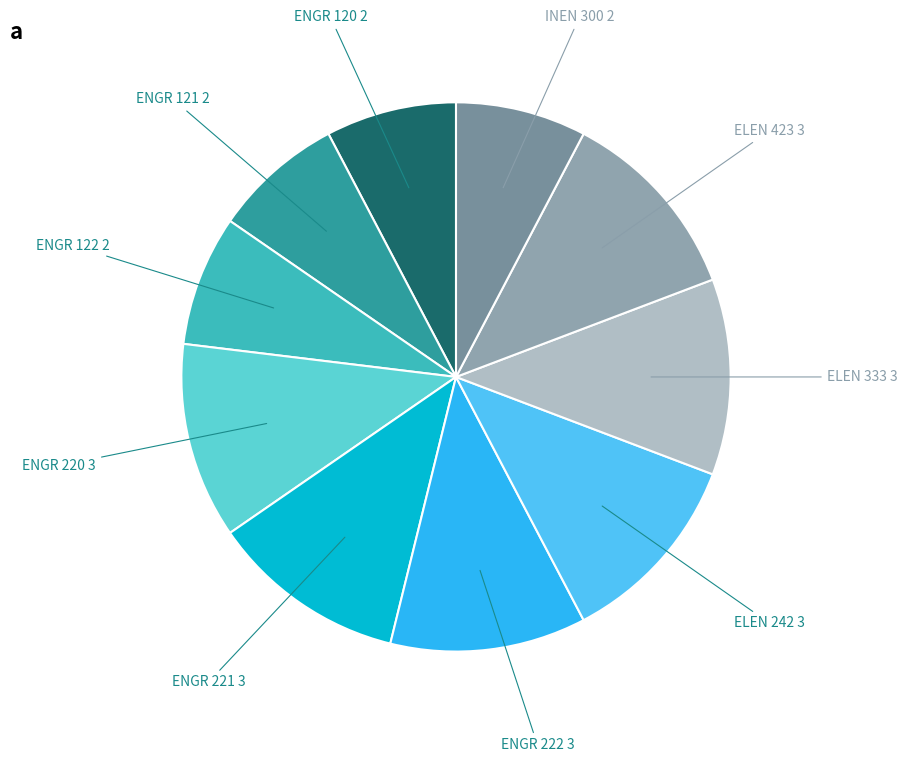

Does ELEN 423 represent more than half of the total?

No